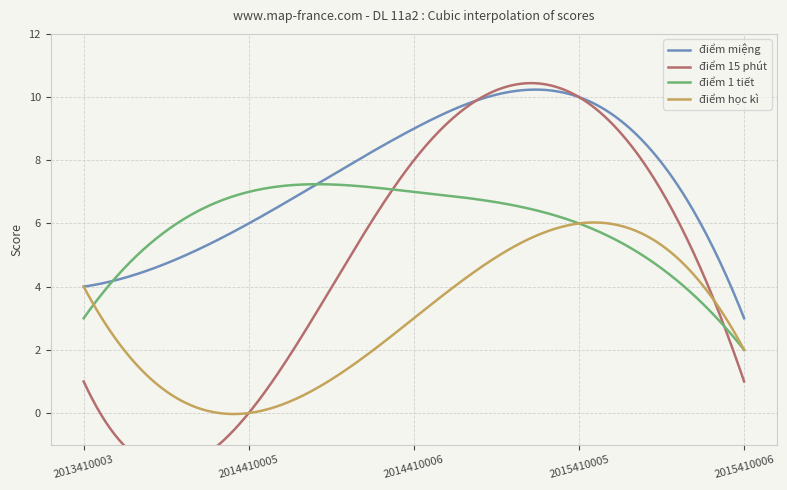

Reading left to right, list all the values displayed in this chart.

điểm miệng: 2013410003=4	2014410005=6	2014410006=9	2015410005=10	2015410006=3
điểm 15 phút: 2013410003=1	2014410005=0	2014410006=8	2015410005=10	2015410006=1
điểm 1 tiết: 2013410003=3	2014410005=7	2014410006=7	2015410005=6	2015410006=2
điểm học kì: 2013410003=4	2014410005=0	2014410006=3	2015410005=6	2015410006=2